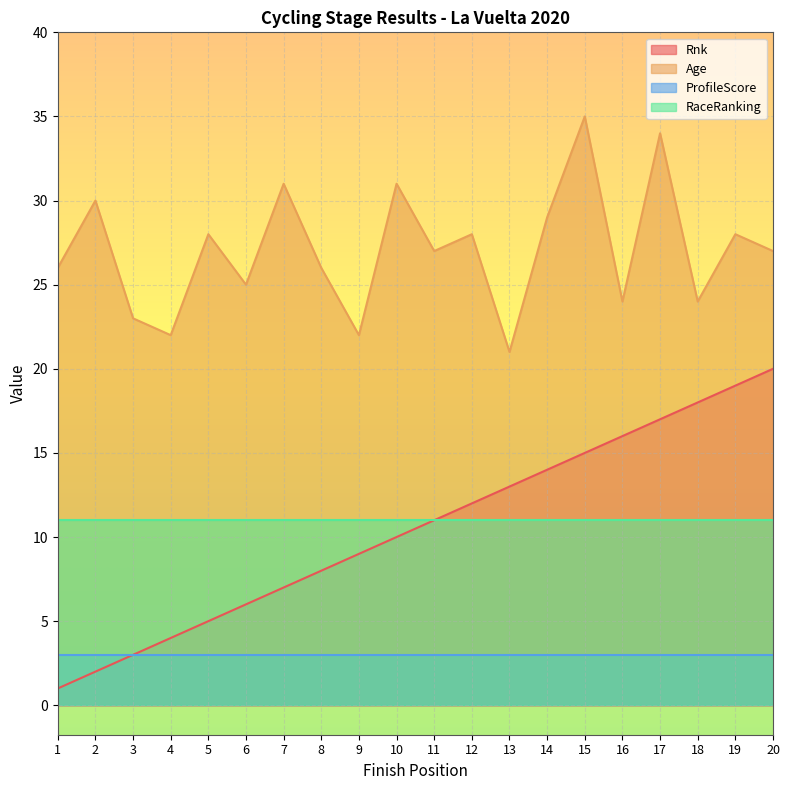

What are all the series names shown in the legend?

Rnk, Age, ProfileScore, RaceRanking